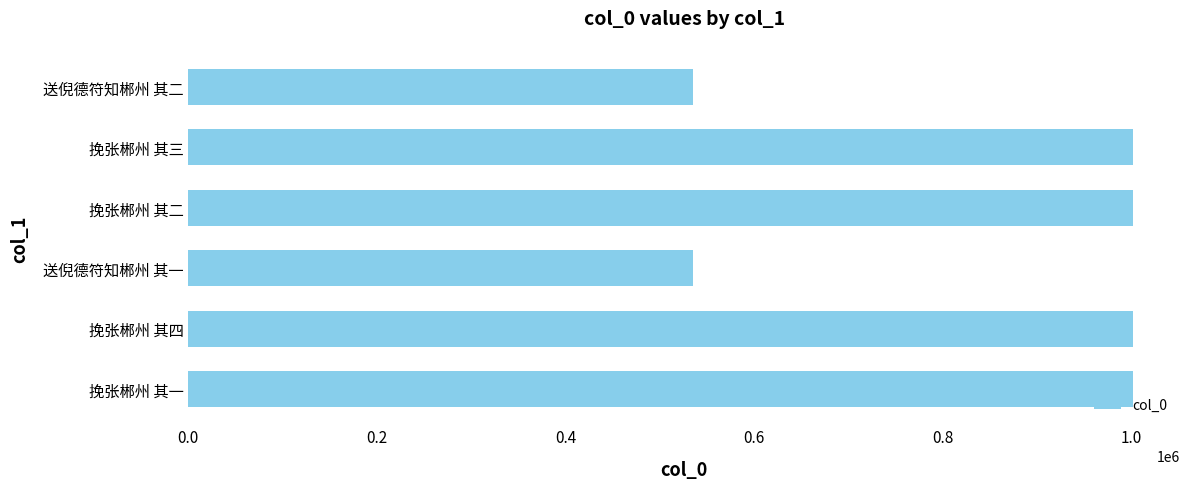

What is the sum of the values at 送倪德符知郴州 其一 and 送倪德符知郴州 其二?

1071539